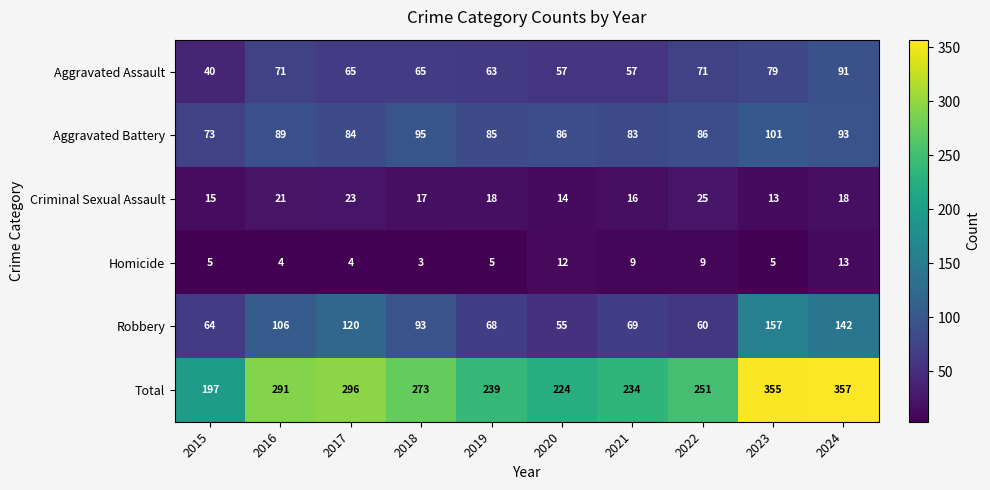

Rank the series by their maximum value, from highest to lowest.

Total, Robbery, Aggravated Battery, Aggravated Assault, Criminal Sexual Assault, Homicide